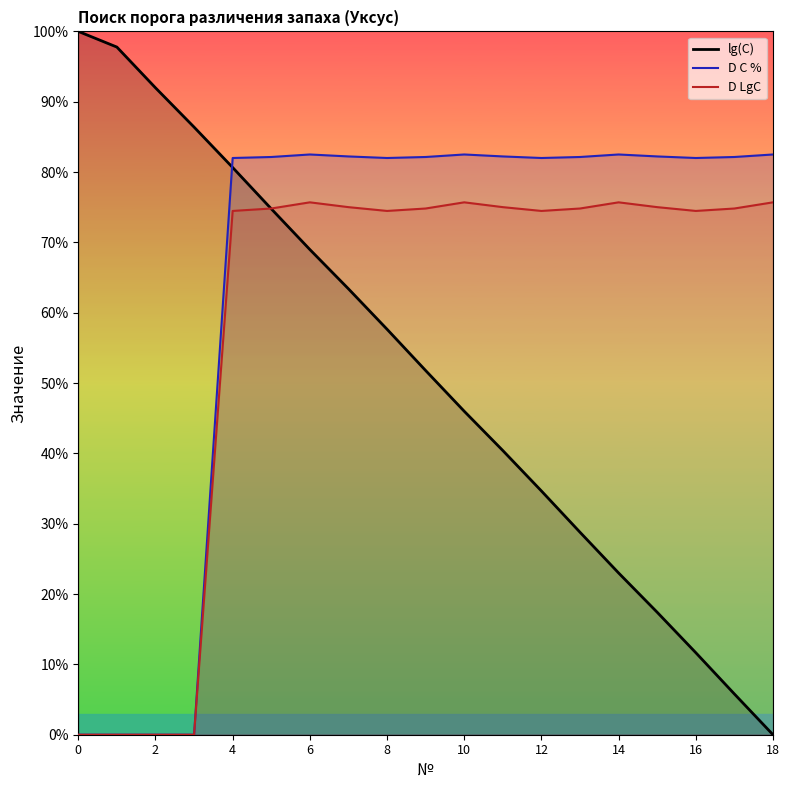

Count the number of categories in the chart.

19